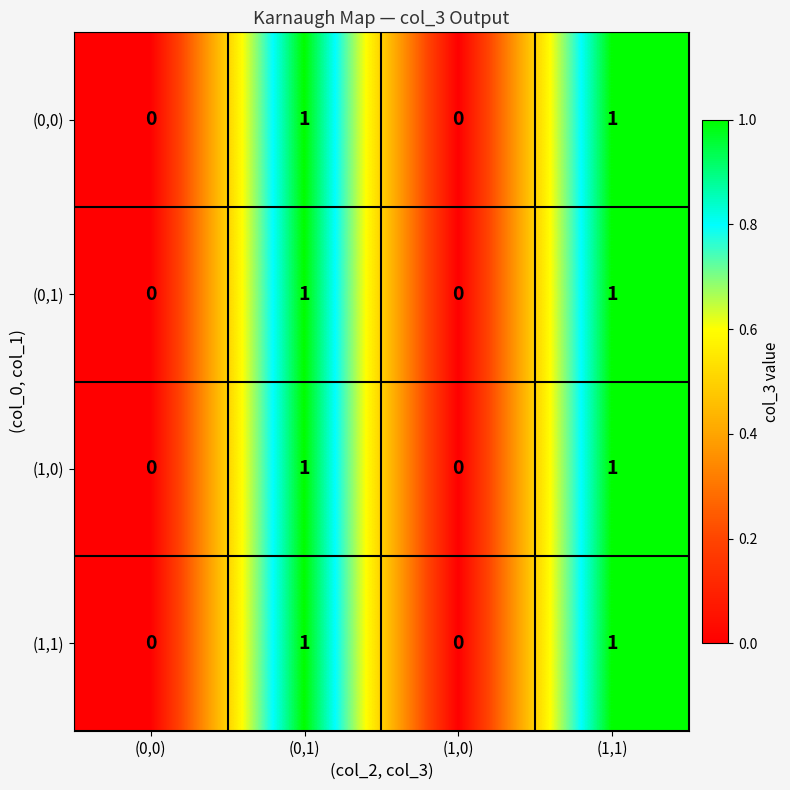

How many categories are shown in the chart?

4